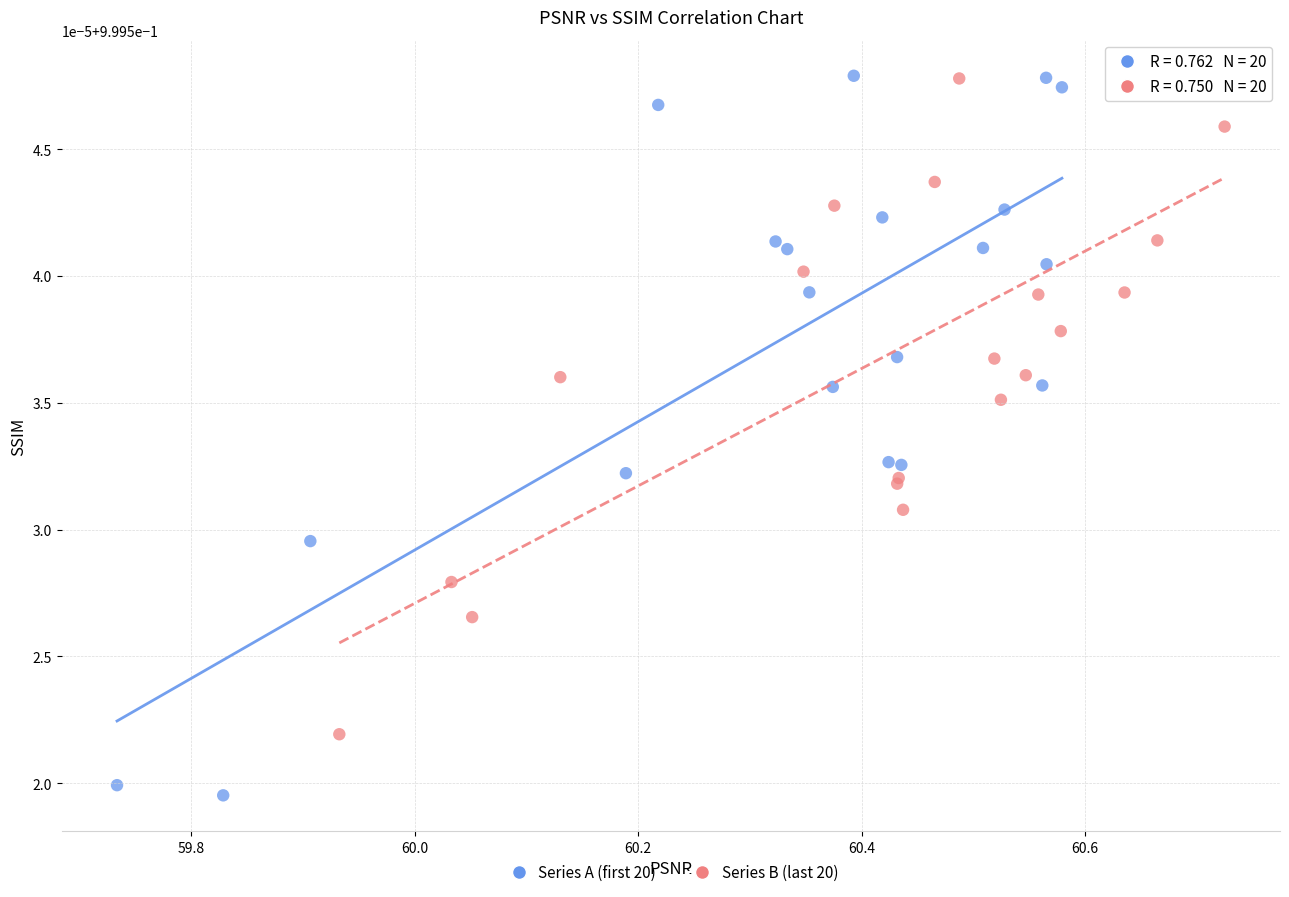

Which series contains the lowest Y value?

Series A (first 20)